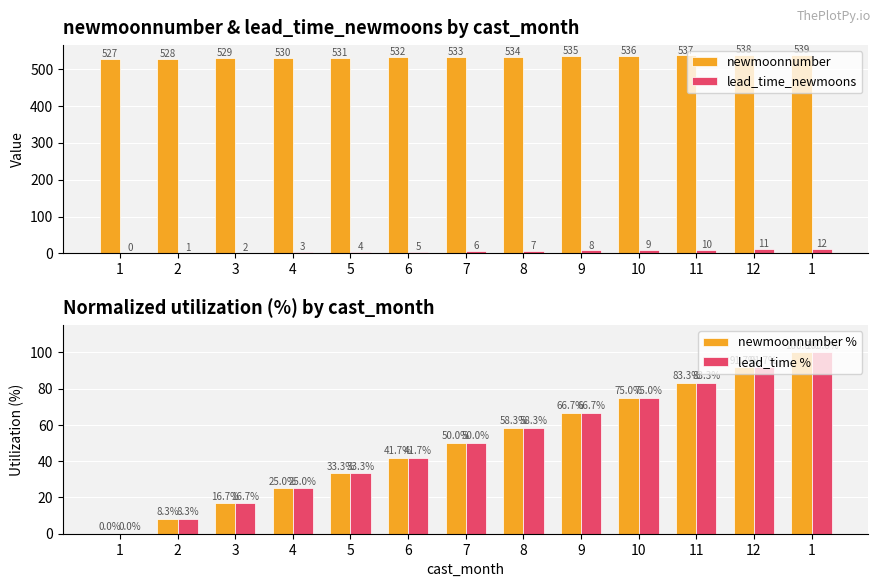

Are the bars grouped side by side (vs. stacked)?

Yes